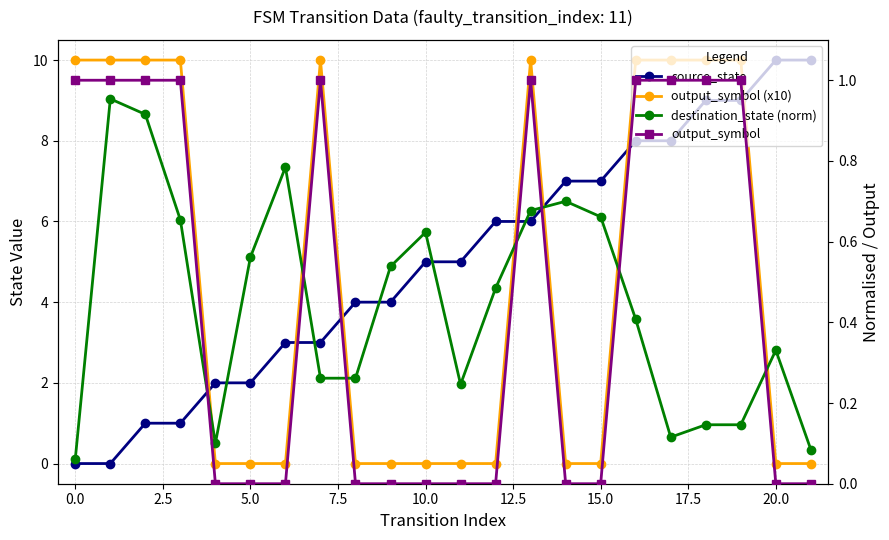

True or false: source_state has a value of 1.4 at 5.0.

False